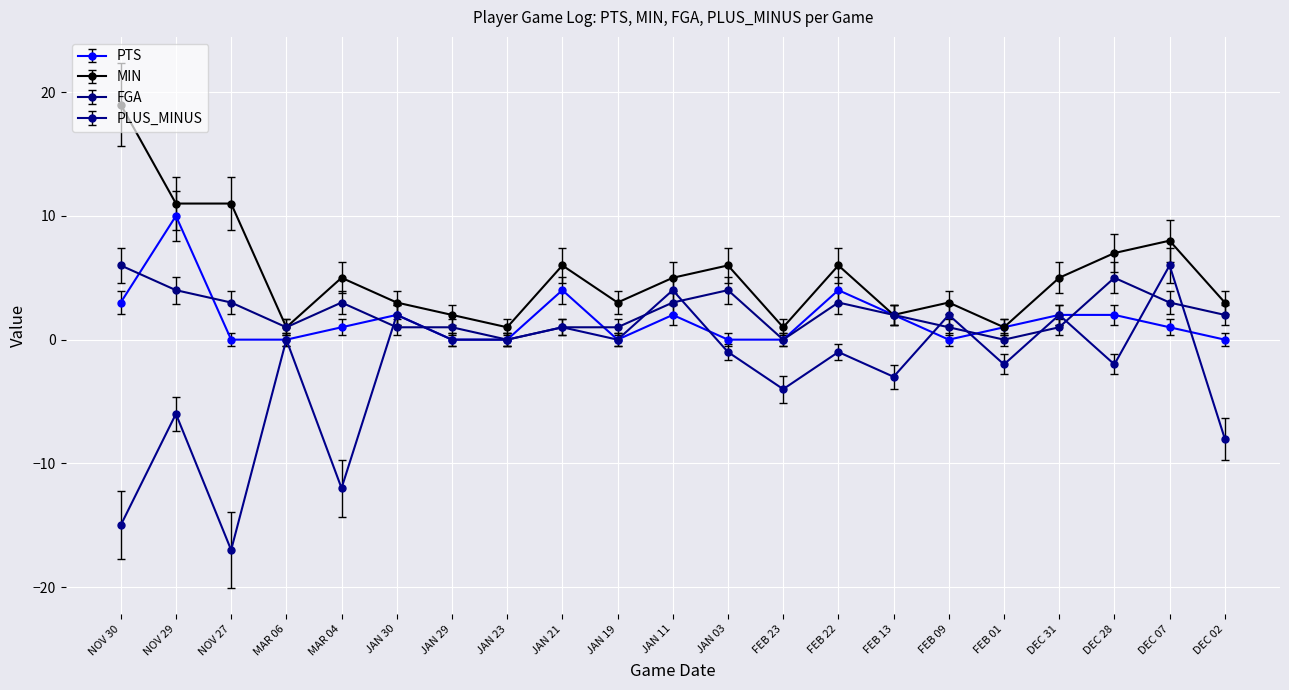

What is the label of the 21st point from the right?

NOV 30